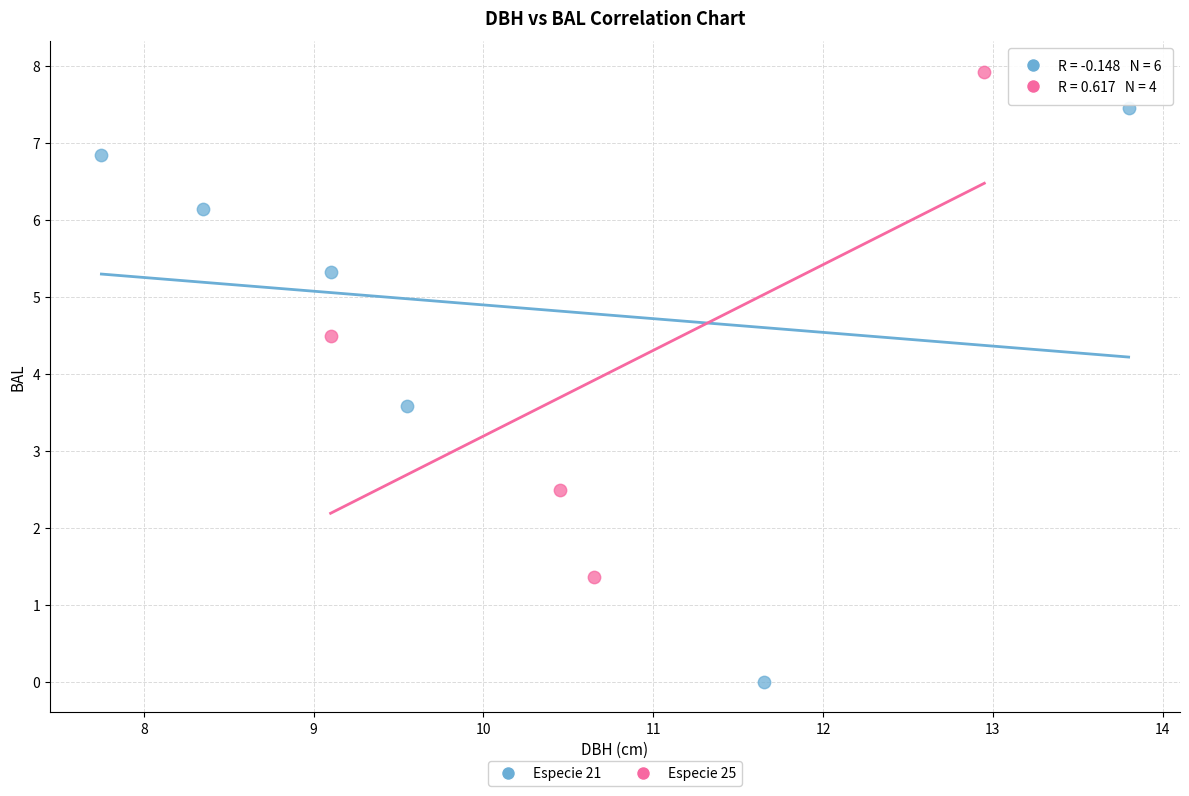

Which series has the widest spread of Y values?

Especie 21